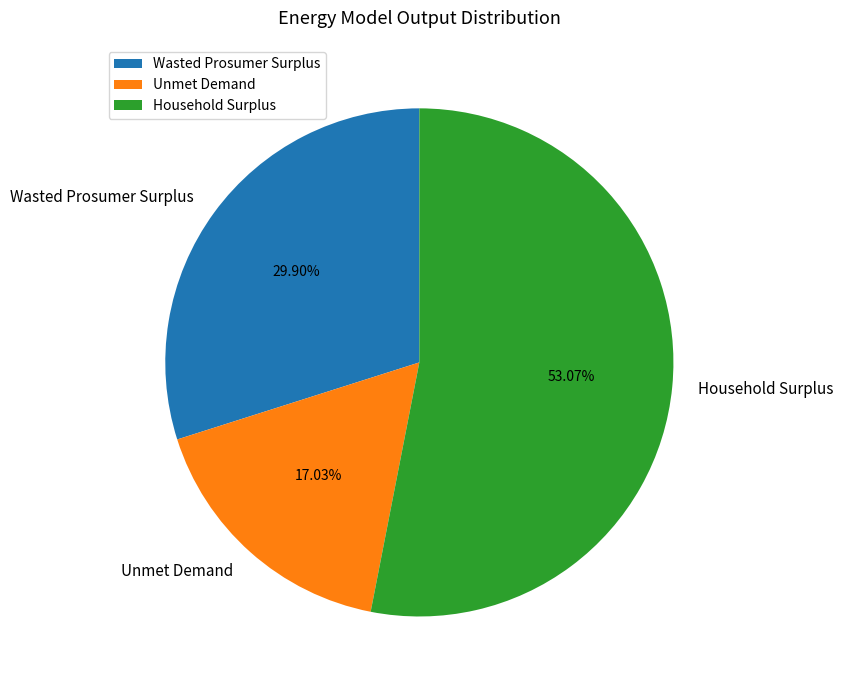

What is the smallest slice in the pie chart?

Unmet Demand